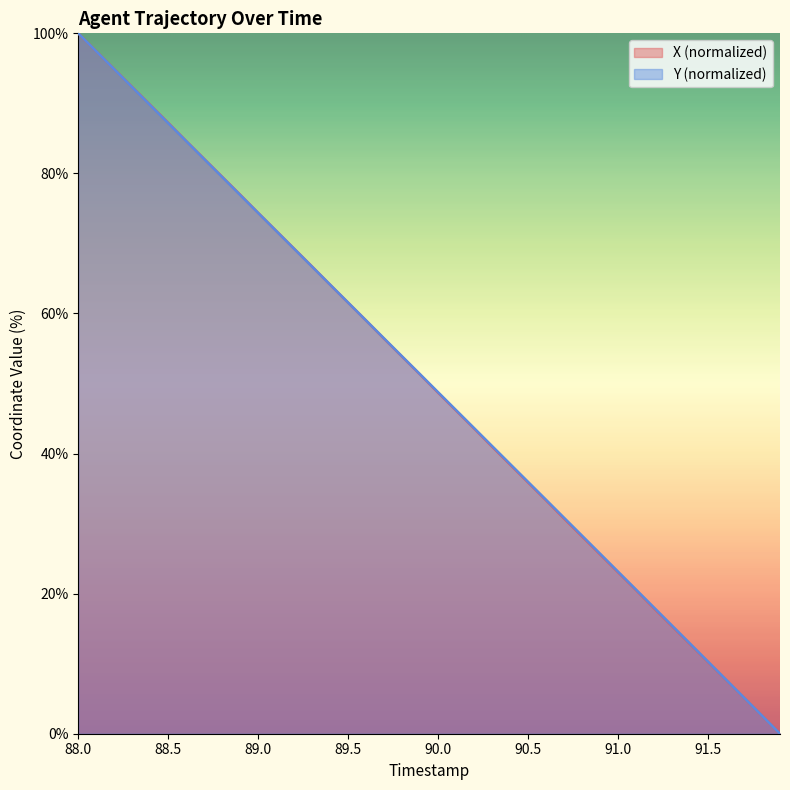

True or false: Y has more than 0 points higher than both neighbors.

False